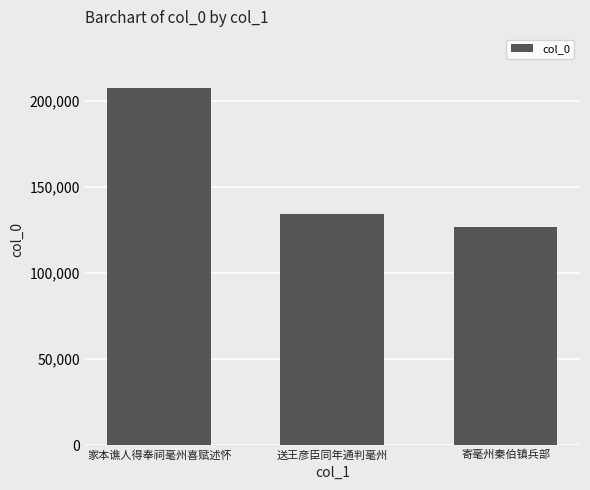

The chart shows a value of 134368 at 送王彦臣同年通判毫州. True or false?

True